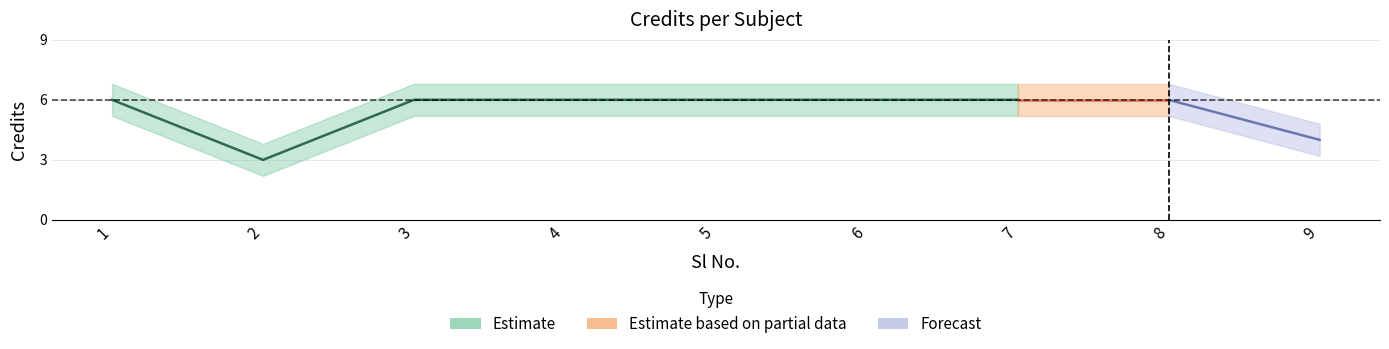

How many points are lower than both their immediate neighbors (excluding endpoints)?

1